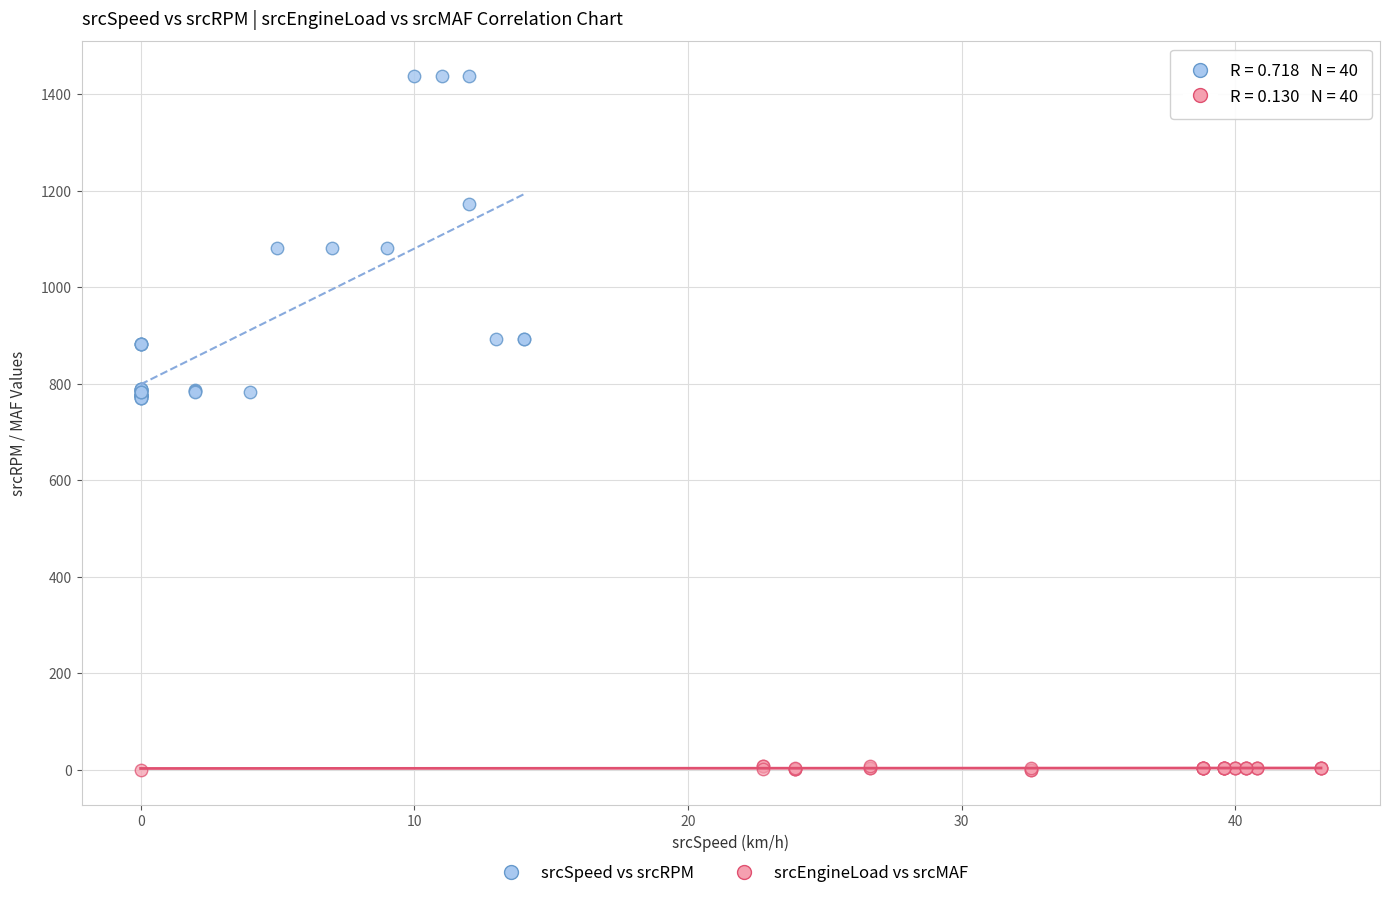

Which series contains the highest Y value?

srcSpeed vs srcRPM